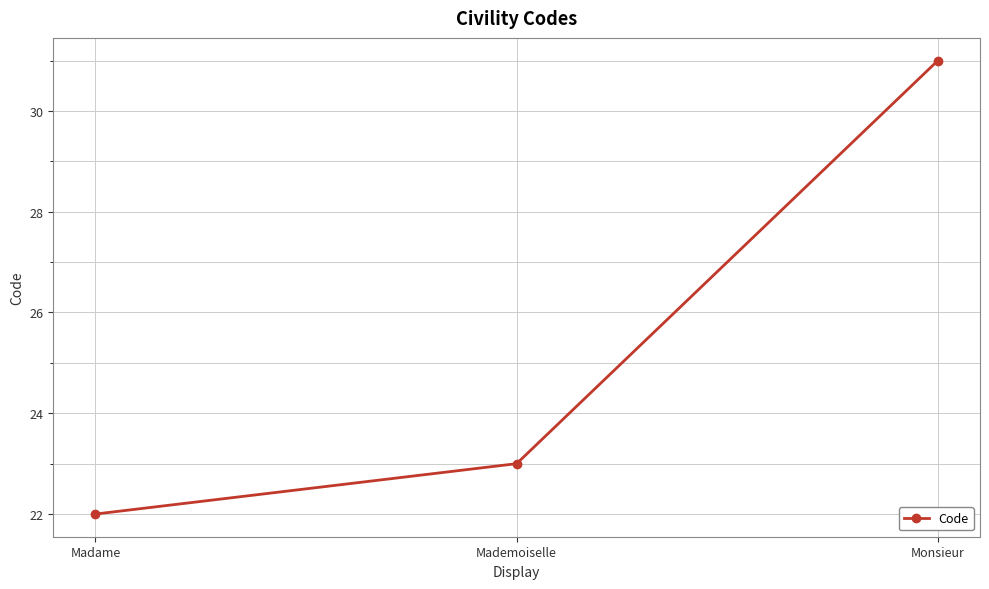

Reading left to right, list all the values displayed in this chart.

Madame=22	Mademoiselle=23	Monsieur=31